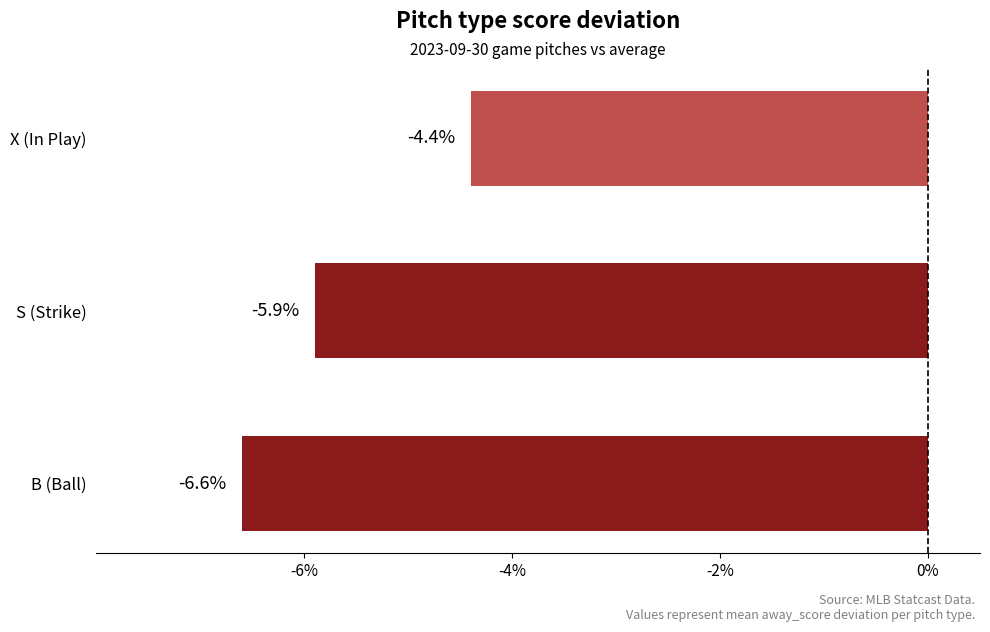

What is the sum of all values?

-16.9